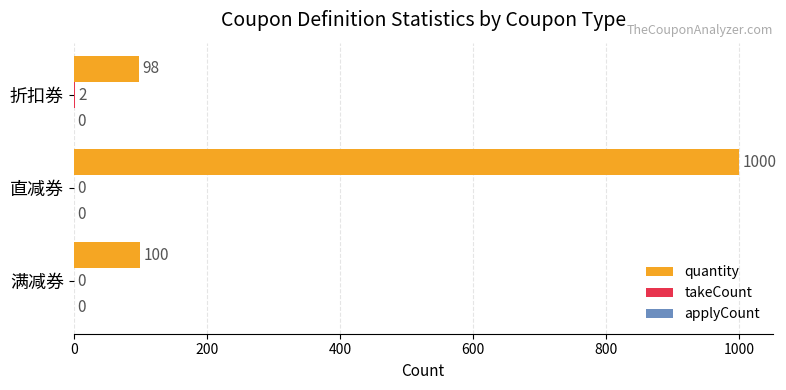

At which category is the sum across all series the highest?

直减券